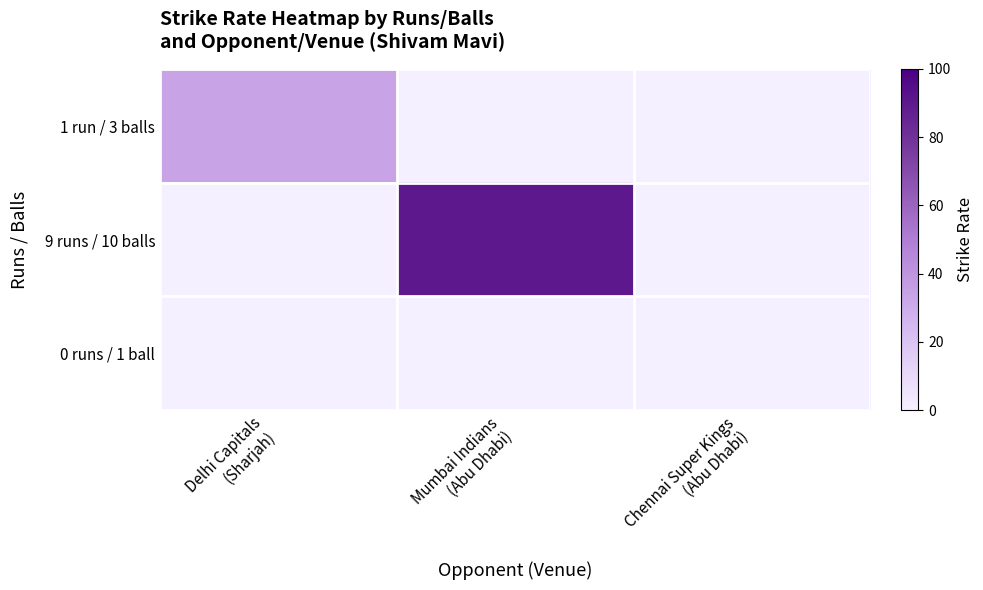

Reading left to right, what are all the values shown in this chart?

1 run / 3 balls: Delhi Capitals
(Sharjah)=33.3	Mumbai Indians
(Abu Dhabi)=0.0	Chennai Super Kings
(Abu Dhabi)=0.0
9 runs / 10 balls: Delhi Capitals
(Sharjah)=0.0	Mumbai Indians
(Abu Dhabi)=90.0	Chennai Super Kings
(Abu Dhabi)=0.0
0 runs / 1 ball: Delhi Capitals
(Sharjah)=0.0	Mumbai Indians
(Abu Dhabi)=0.0	Chennai Super Kings
(Abu Dhabi)=0.0